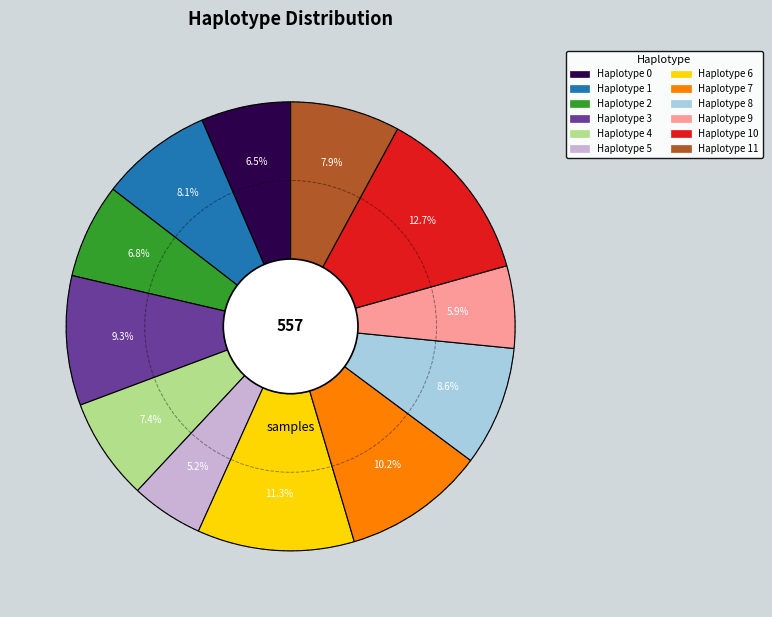

Is there a majority slice in this chart?

No